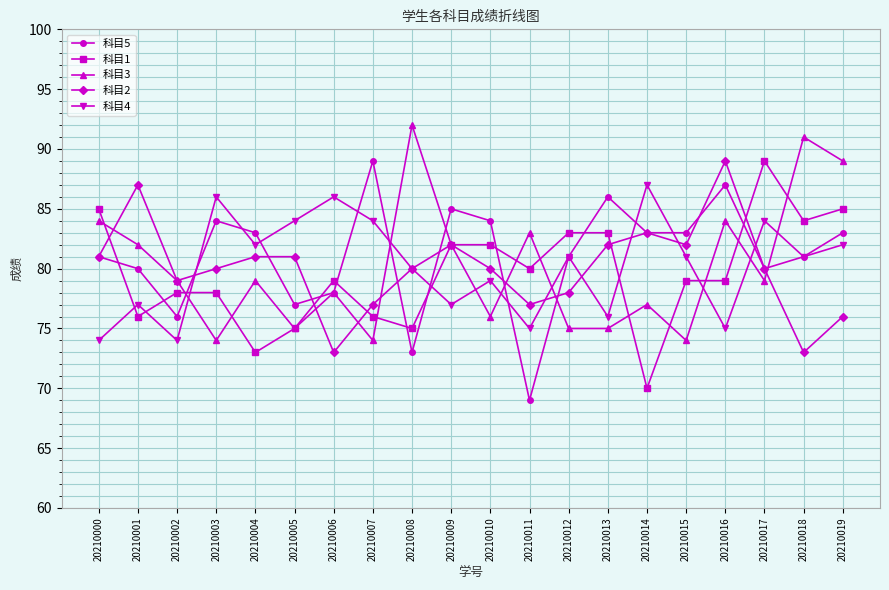

The 科目1 series shows 83 at 20210012. True or false?

True